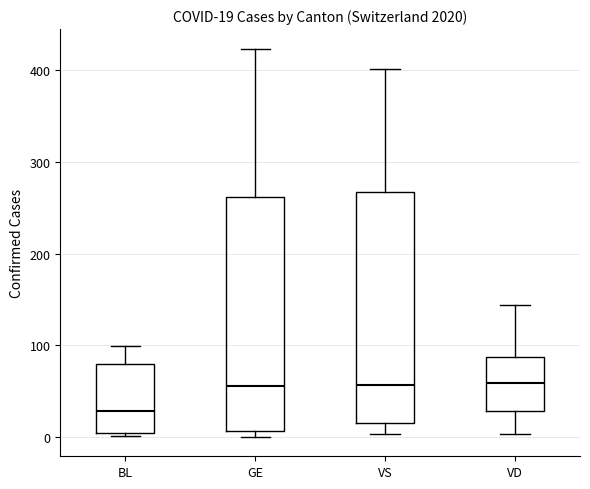

Which box's median line is the lowest?

BL